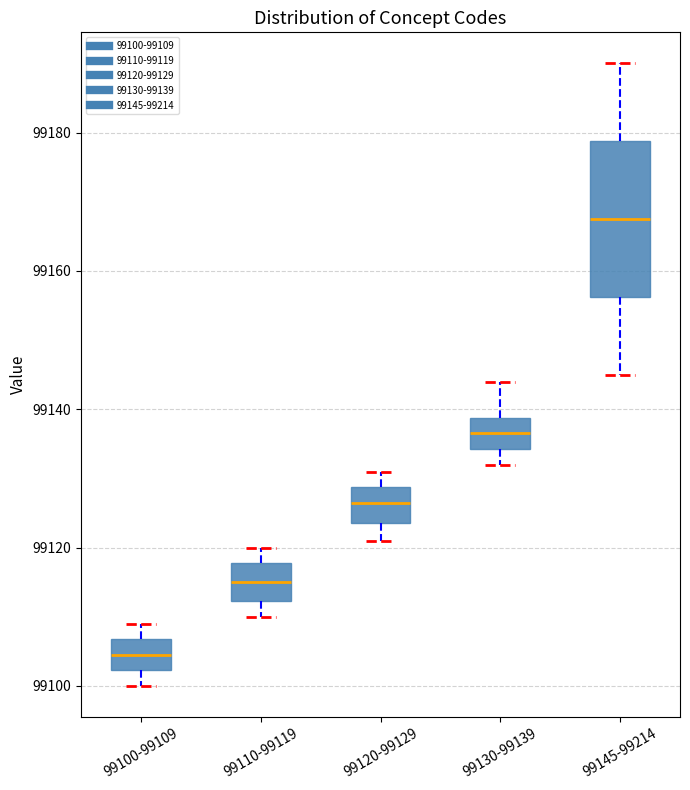

Reading left to right, transcribe this box plot: for each box, give where its median line is, the range the box spans, and where its two whiskers end, as read against the y-axis. The values are not printed on the chart, so give them approximately, as read against the axis.

99100-99109: median 99104, box 99102 to 99106, whiskers 99100 to 99110
99110-99119: median 99116, box 99112 to 99118, whiskers 99110 to 99120
99120-99129: median 99126, box 99124 to 99128, whiskers 99122 to 99132
99130-99139: median 99136, box 99134 to 99138, whiskers 99132 to 99144
99145-99214: median 99168, box 99156 to 99178, whiskers 99146 to 99190